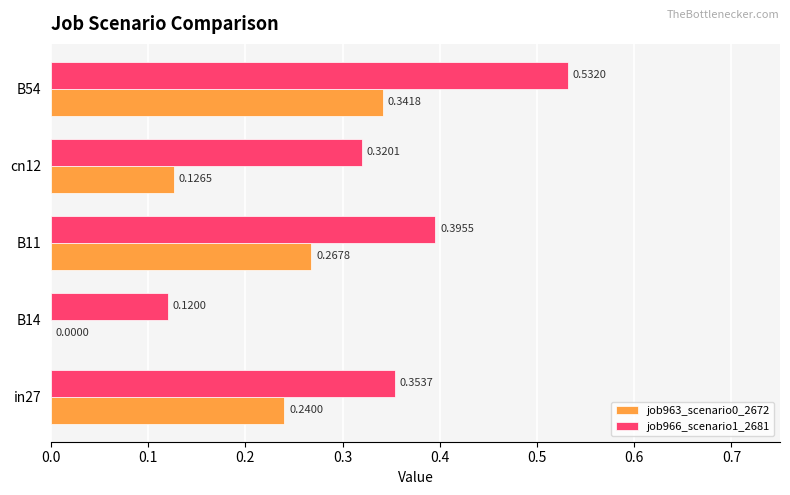

What is the sum of all job966_scenario1_2681 values?

1.7